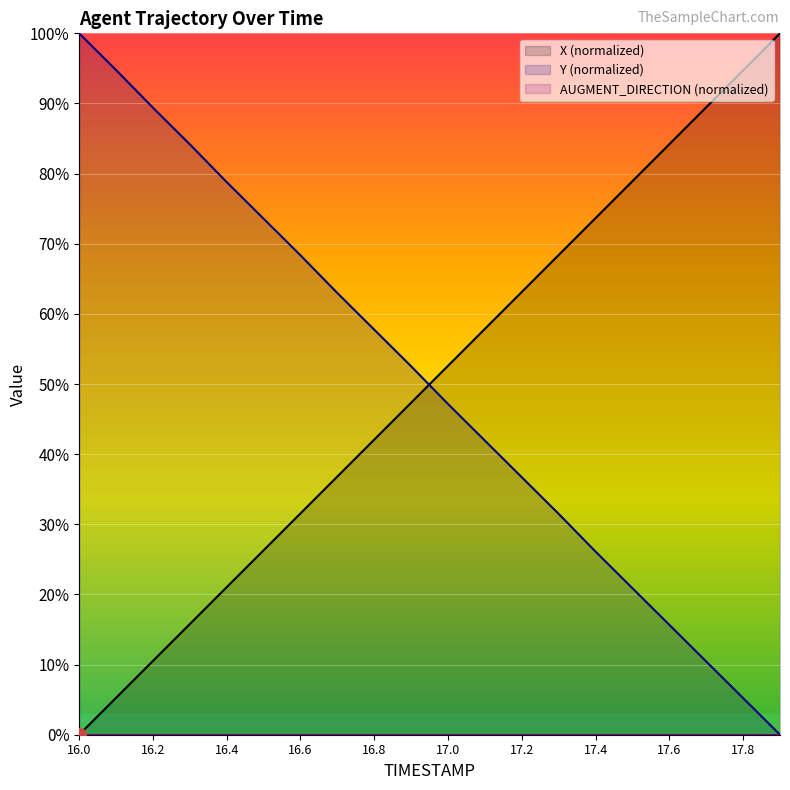

Which series changed the most between 16.1 and 16.4?

Y